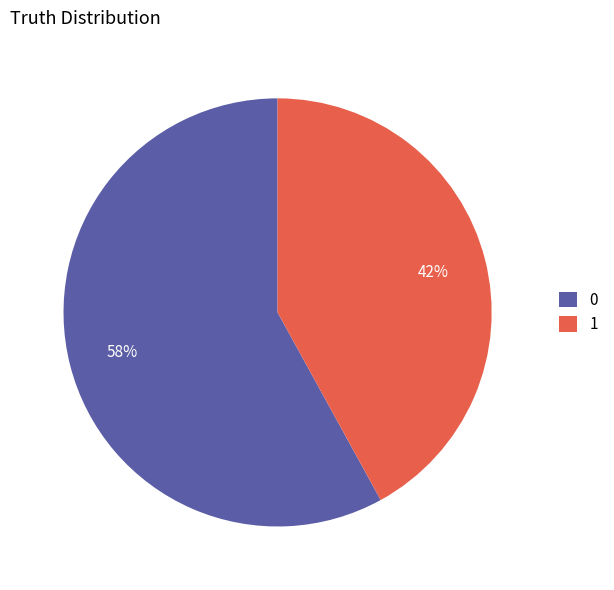

True or false: 1 accounts for 35% of the total.

False